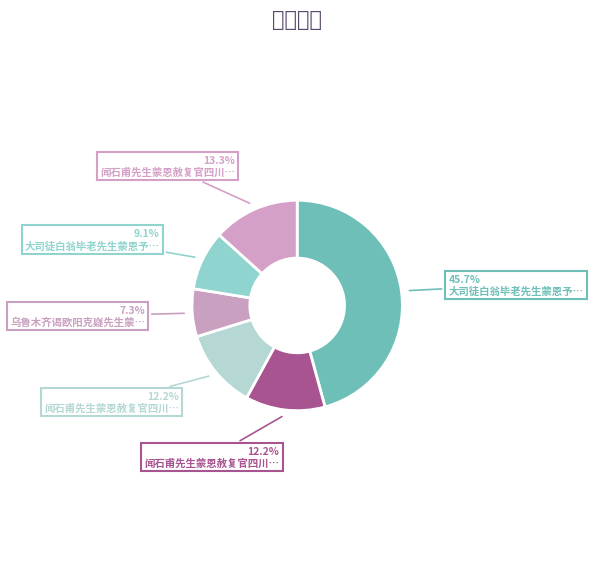

Rank the categories by value from highest to lowest.

大司徒白翁毕老先生蒙恩予告敬赋, 闻石甫先生蒙恩赦复官四川奉寄, 闻石甫先生蒙恩赦复官四川奉寄 其二, 闻石甫先生蒙恩赦复官四川奉寄 其一, 大司徒白翁毕老先生蒙恩予告敬赋排律二十四韵以摅钦挹之怀, 乌鲁木齐谒欧阳克嶷先生蒙赠长句次韵奉答